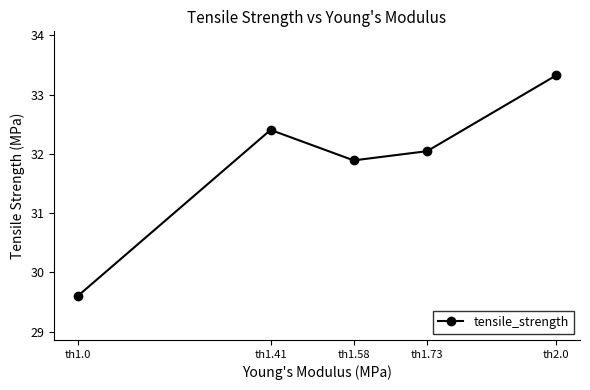

Reading left to right, what are all the values shown in this chart?

th1.0=29.6	th1.41=32.4	th1.58=31.9	th1.73=32.0	th2.0=33.3